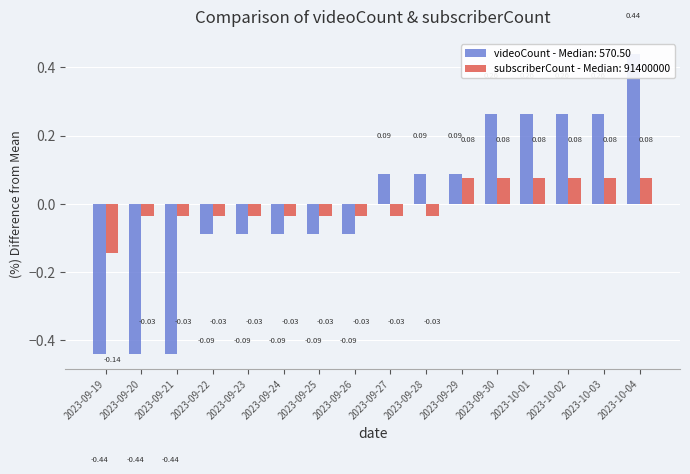

How many bars are there in each group?

2